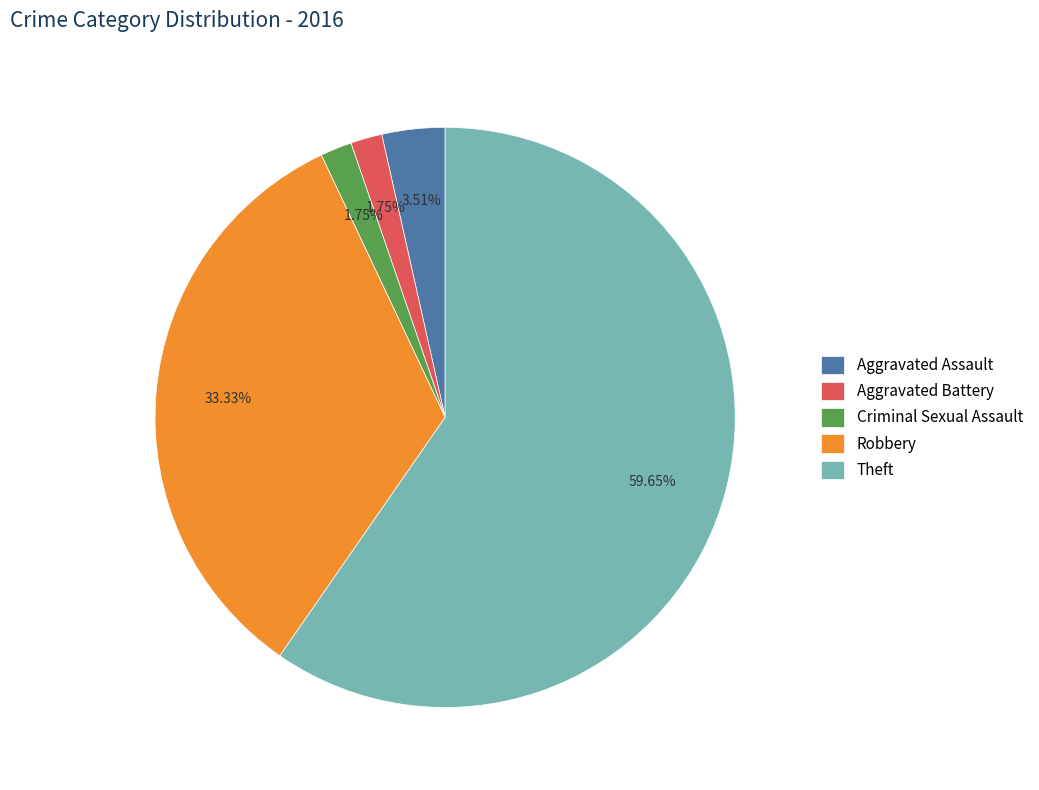

What is the largest slice in the pie chart?

Theft